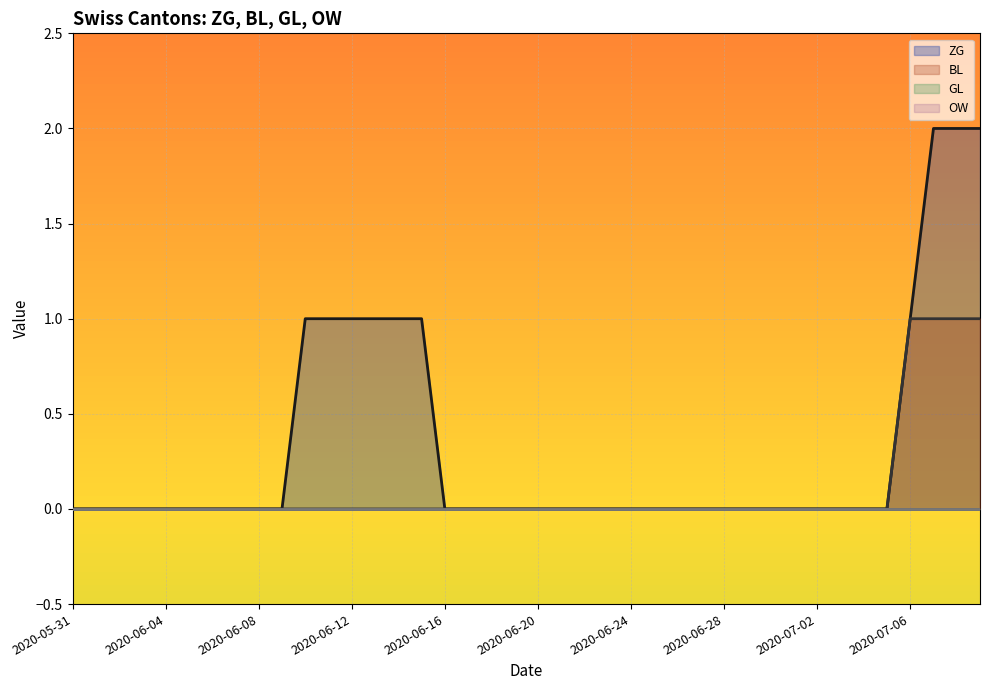

True or false: BL and ZG cross at least once.

False